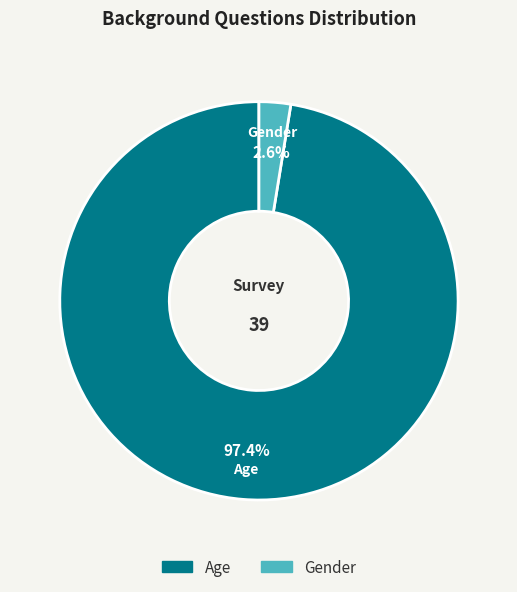

To the nearest percent, what is the difference between the Gender and Age slice percentages?

95%